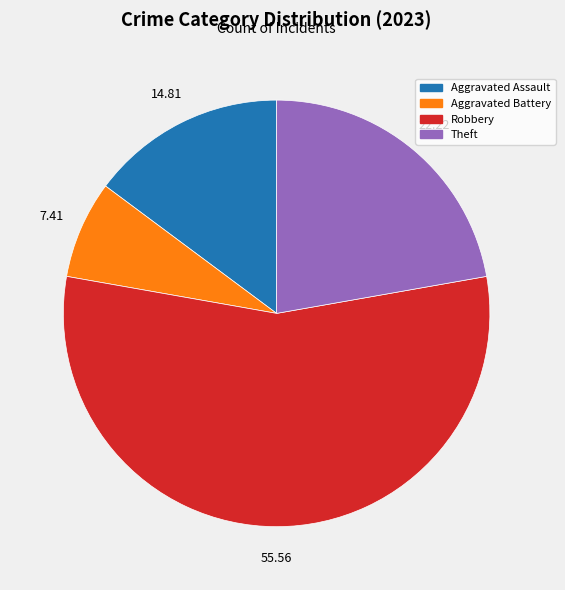

Is there any slice that represents more than half of the pie?

Yes